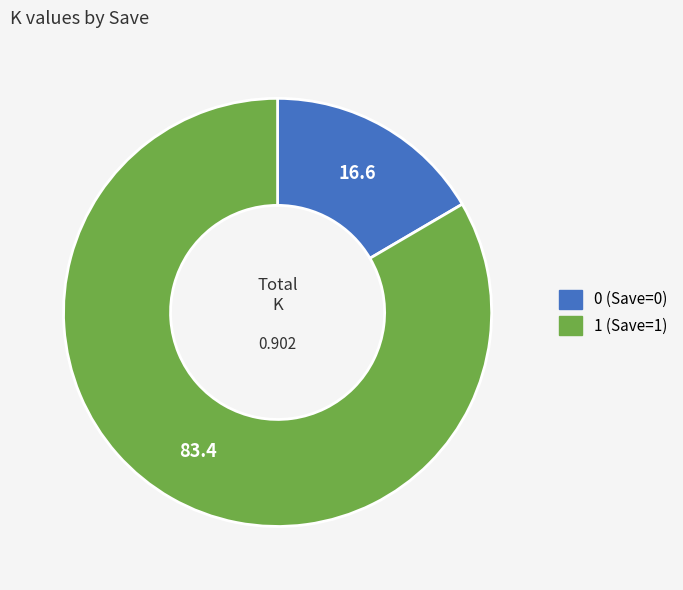

Is there a majority slice in this chart?

Yes